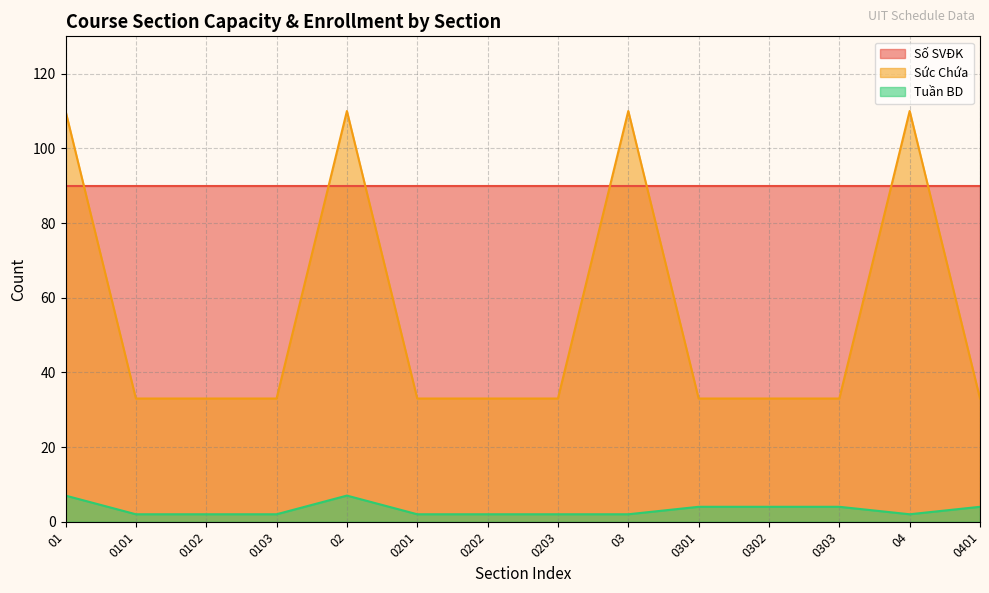

What is the sum of all Sức Chứa values?

770